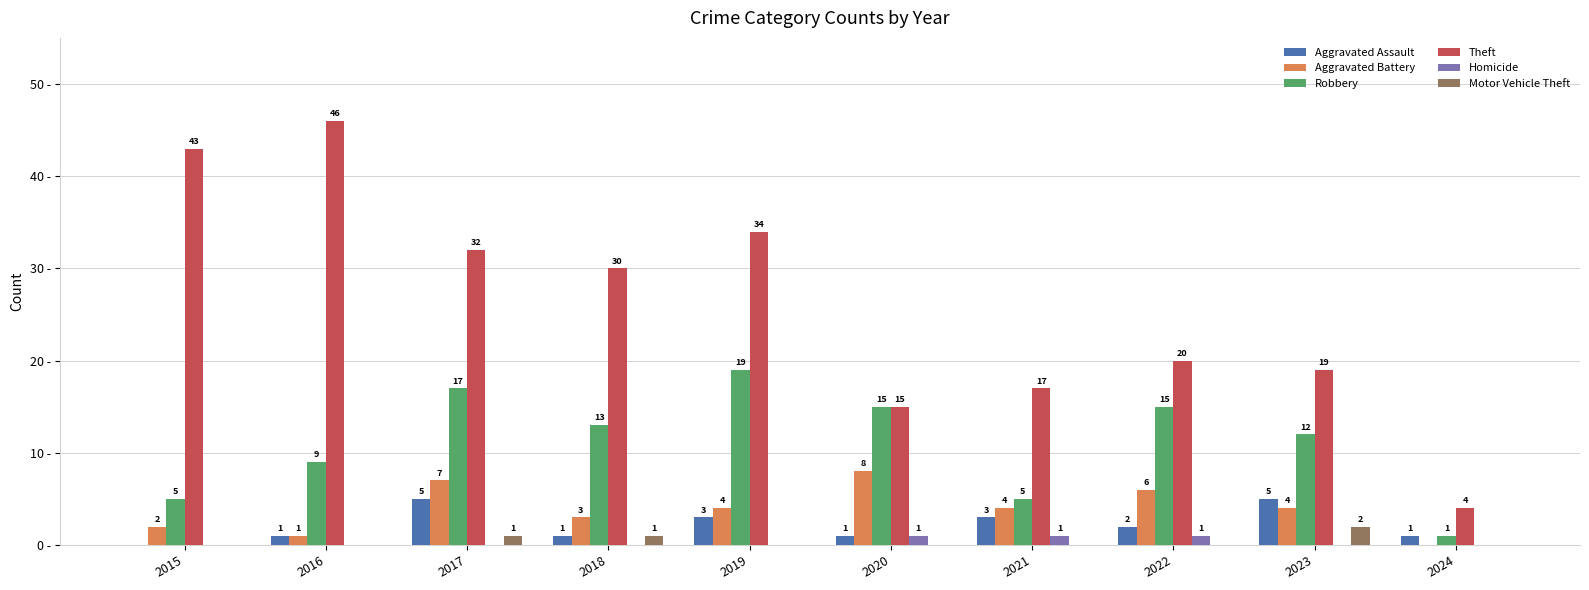

Between 2016 and 2019, which series saw the biggest shift?

Theft